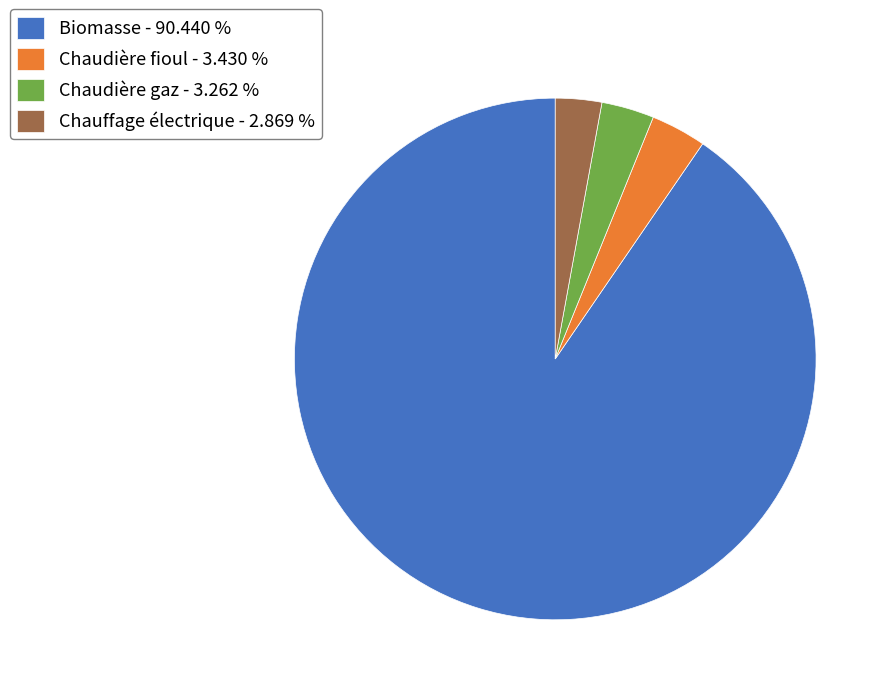

Between Biomasse - 90.440 % and Chaudière fioul - 3.430 %, which is larger?

Biomasse - 90.440 %